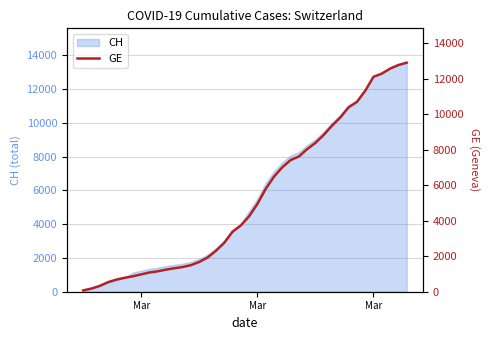

Reading right to left, transcribe all the data shown in this chart.

12911	12779	12578	12295	12116	11329	10698	10399	9825	9363	8839	8388	8039	7623	7419	7012	6483	5792	4944	4248	3733	3377	2752	2306	1928	1678	1499	1393	1324	1248	1152	1085	979	872	784	682	540	329	178	73